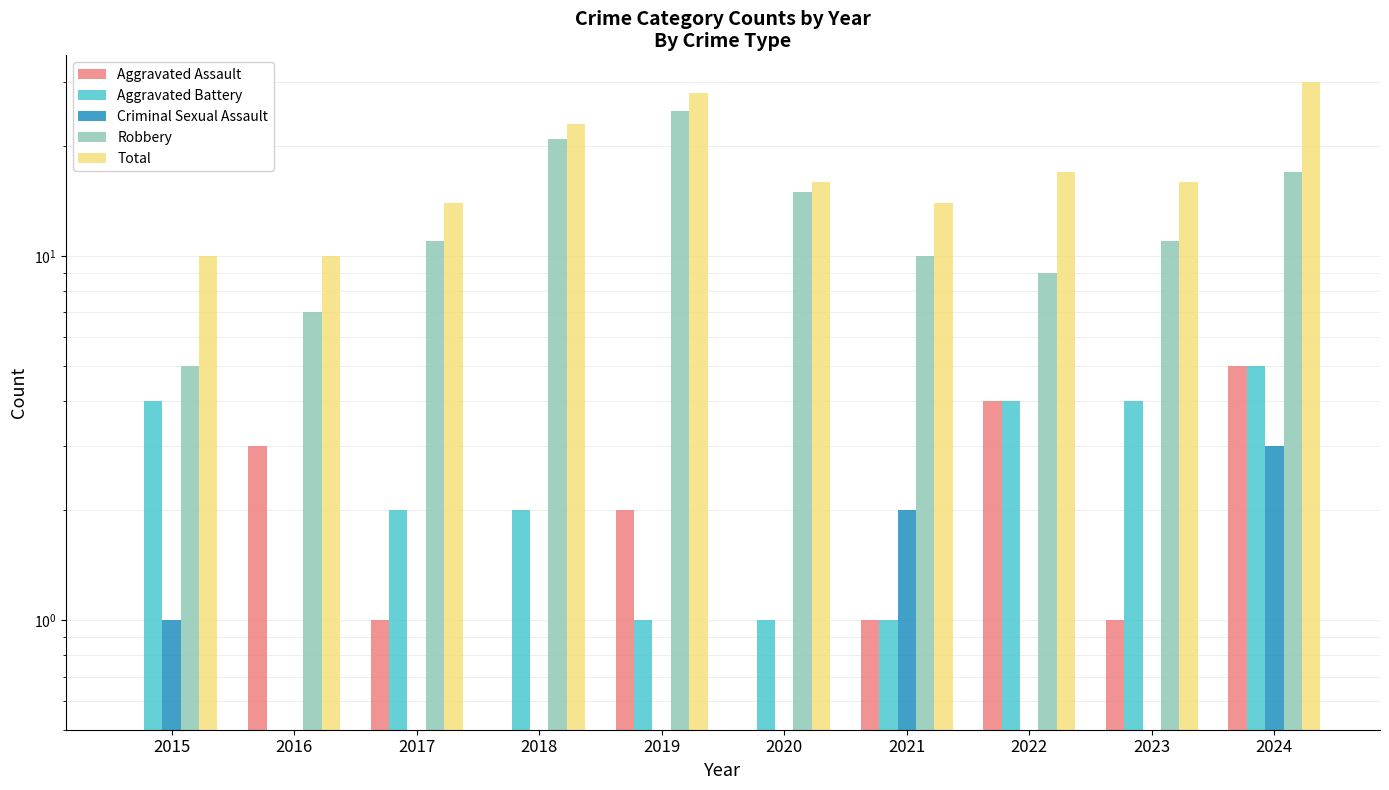

How many series are shown in this chart?

5